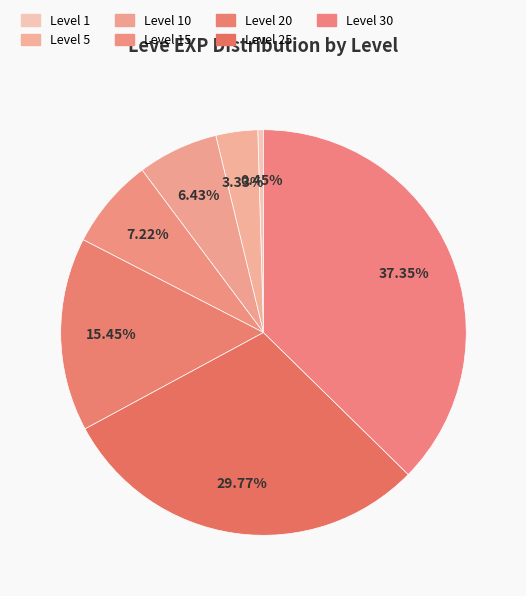

Does any single category account for the majority?

No